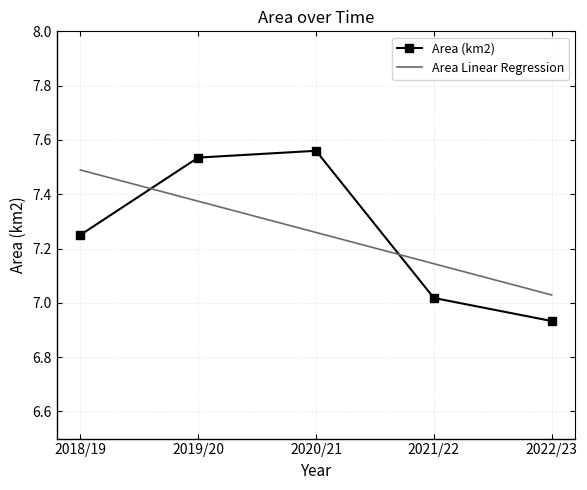

What is the difference between the maximum and minimum values in the Area (km2) series?

0.6